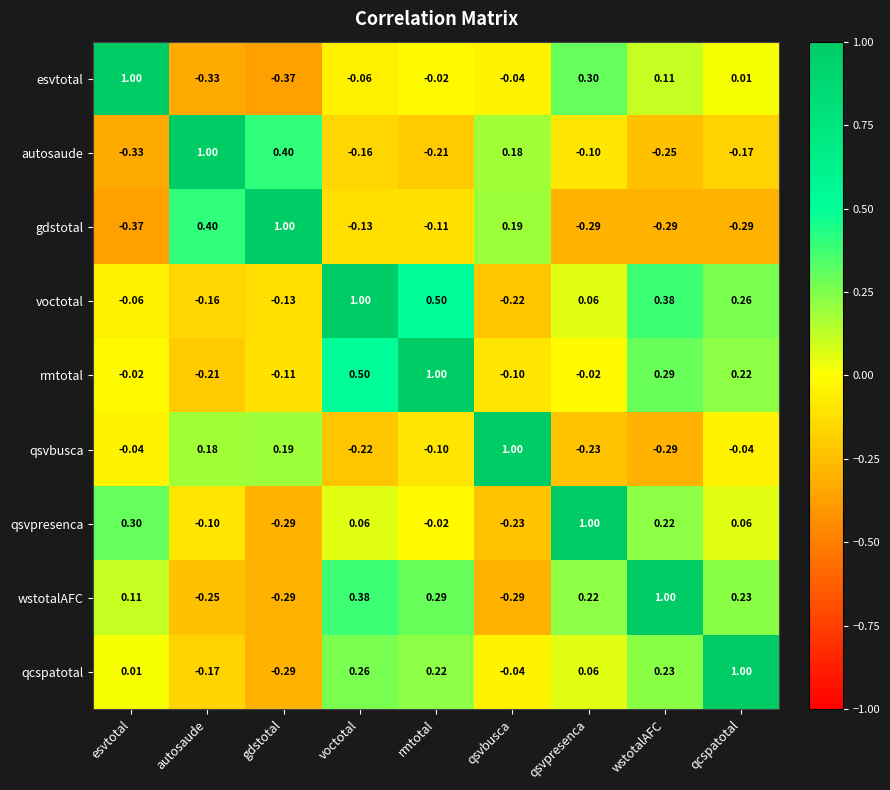

At which category is the sum across all series the highest?

voctotal